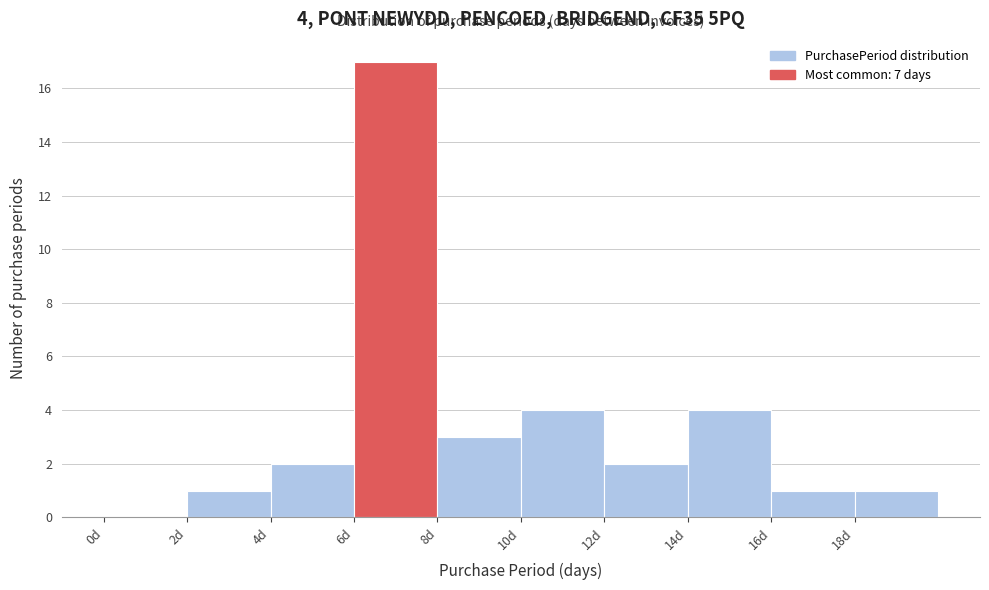

Which range on the x-axis has the tallest bar?

6 to 8